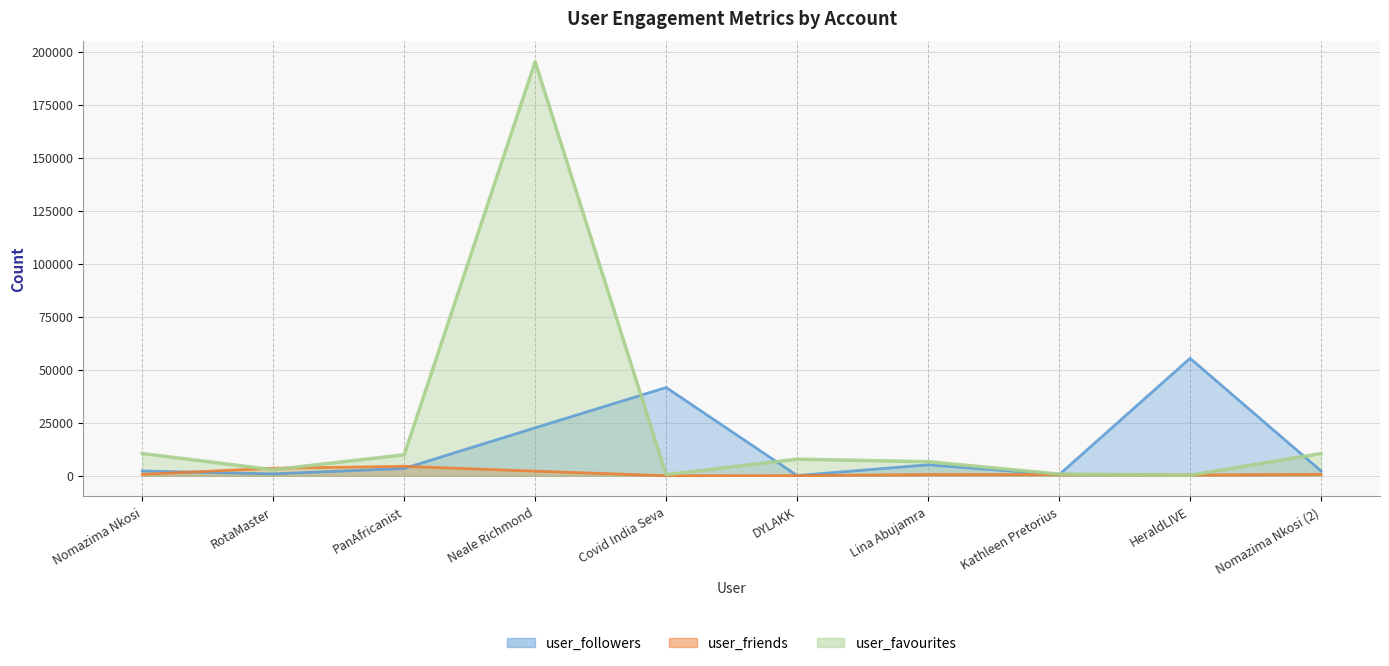

What is the label of the 1st point from the right?

Nomazima Nkosi (2)